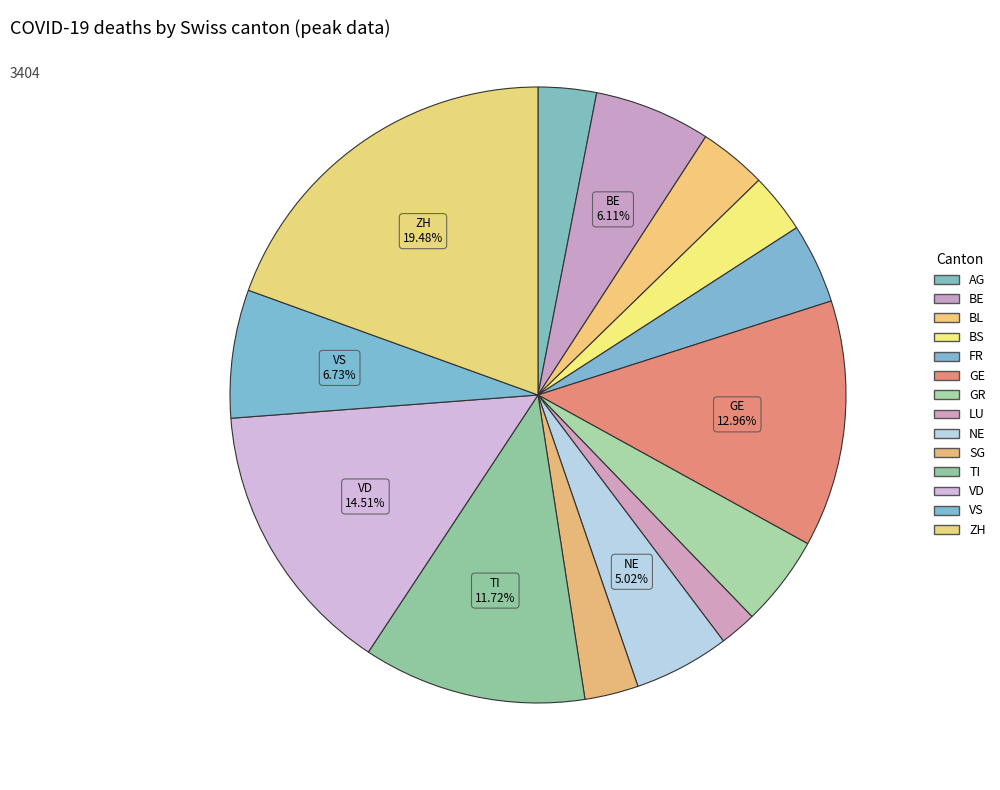

What percentage do SG and BS together represent?

6.0%